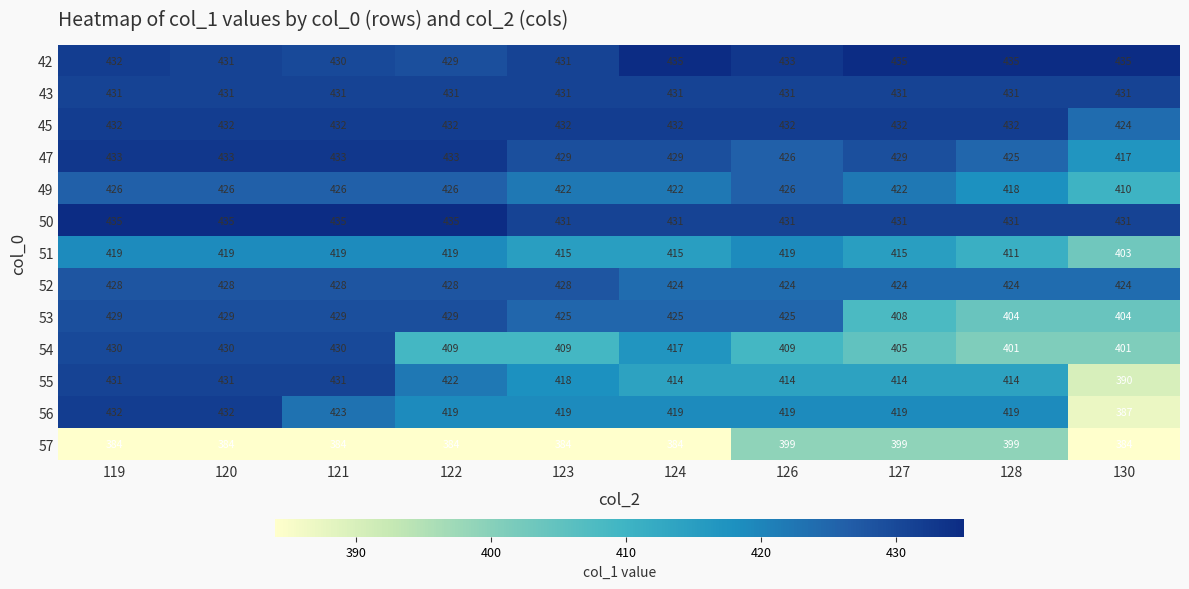

What is the difference between the second highest and minimum values in the 56 series?

45